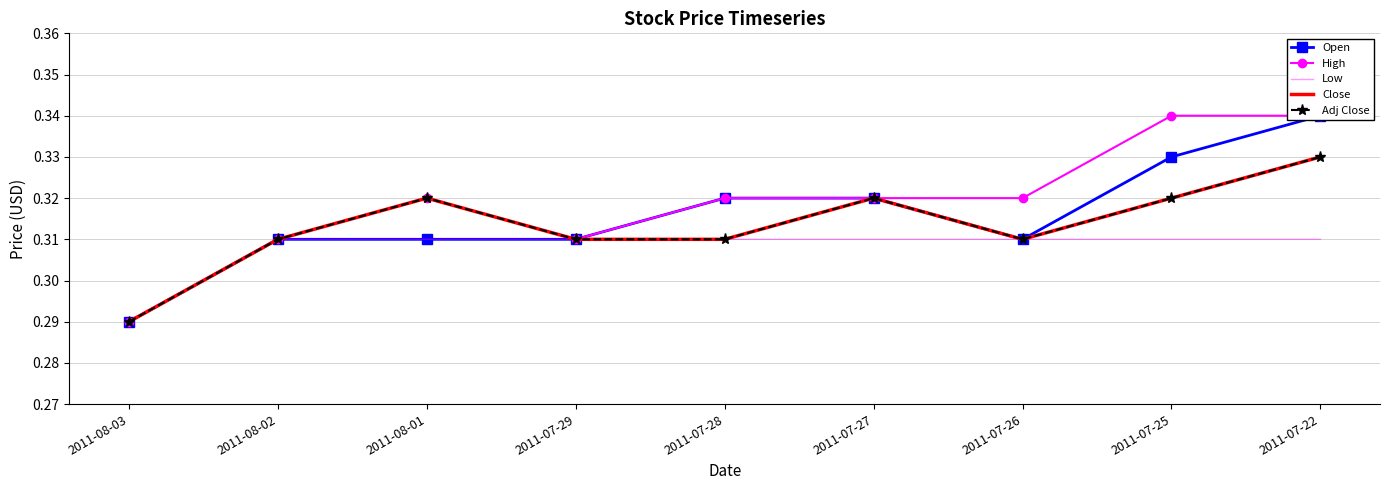

What are all the series names shown in the legend?

Open, High, Low, Close, Adj Close